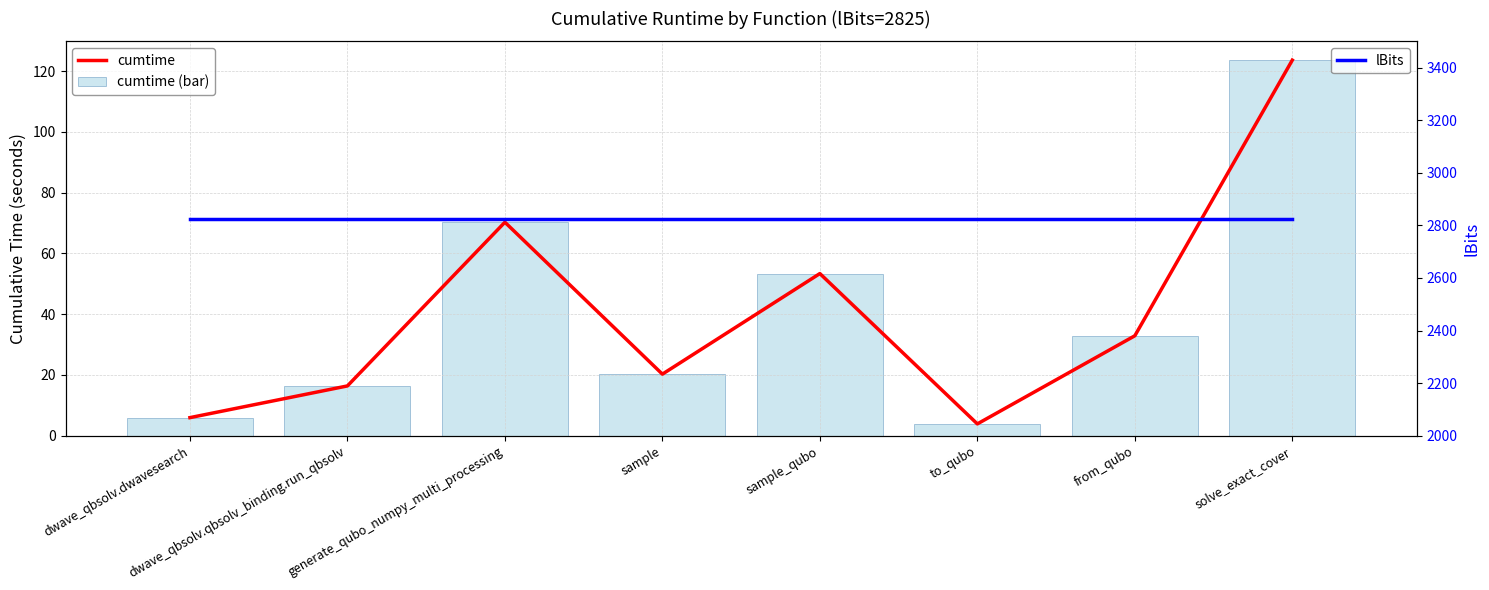

Where does the cumtime (bar) series first go above 32?

generate_qubo_numpy_multi_processing